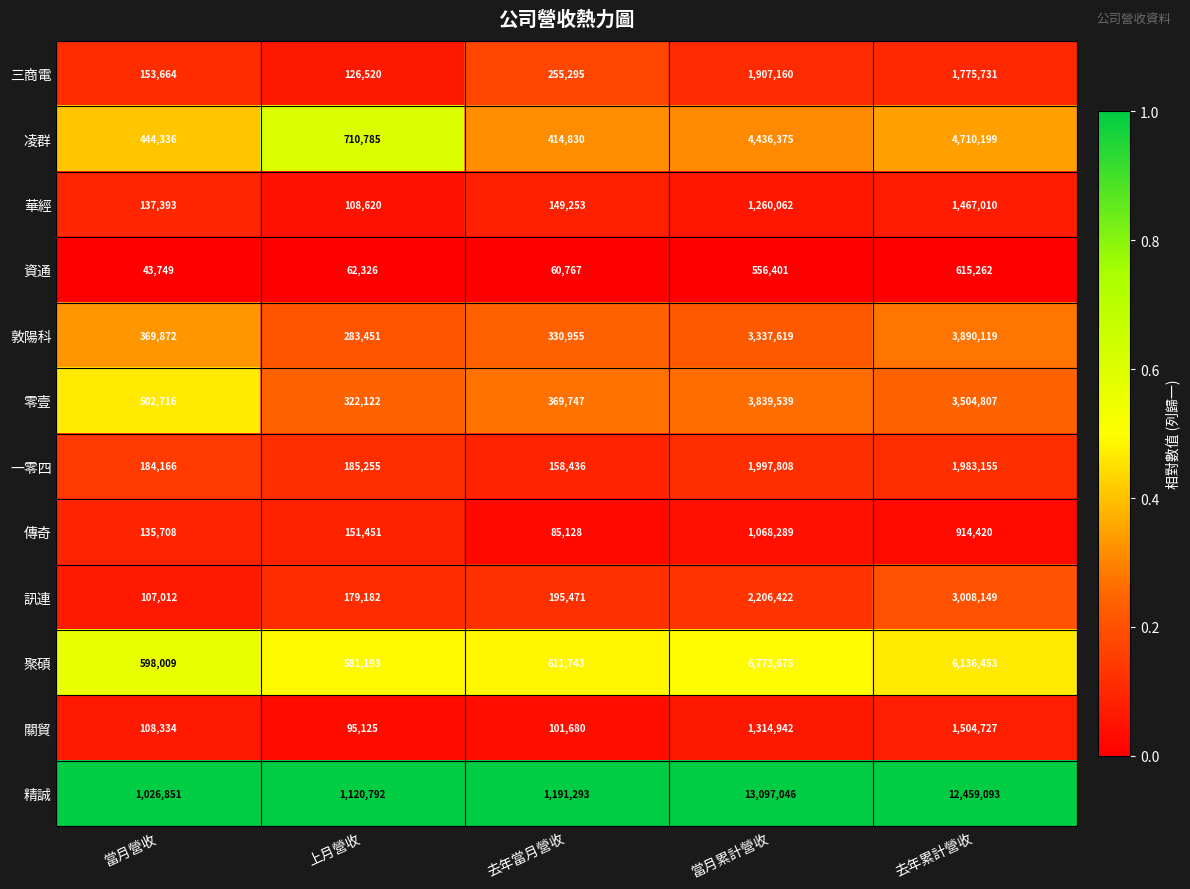

Which series has the largest range (max minus min)?

精誠